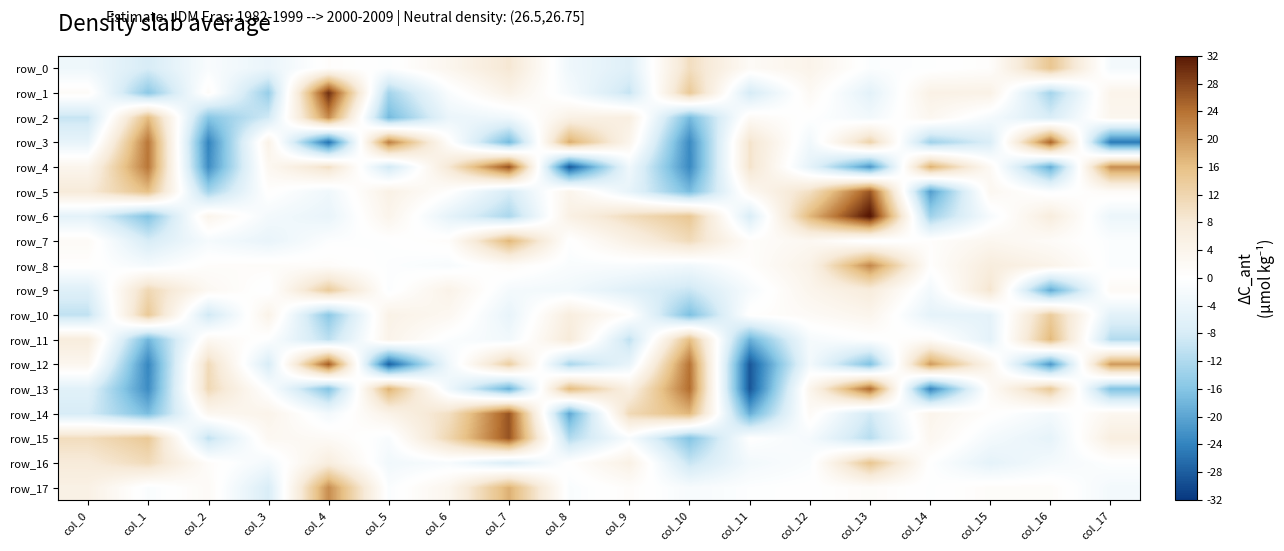

Which category has the highest value across all series?

col_13